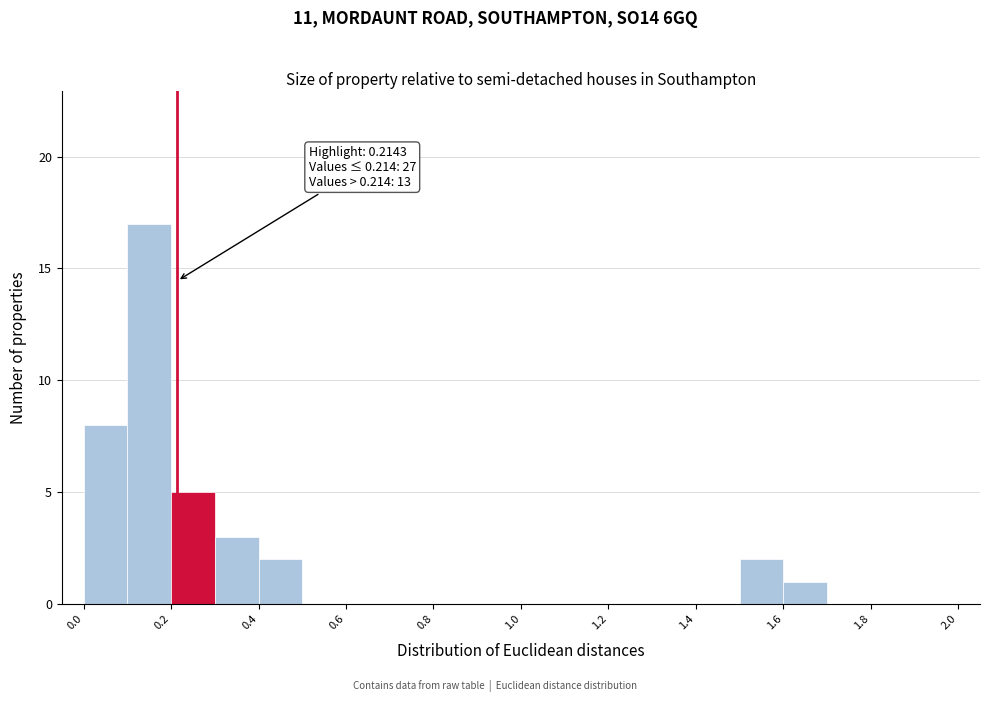

Which range on the x-axis has the tallest bar?

0.1 to 0.2